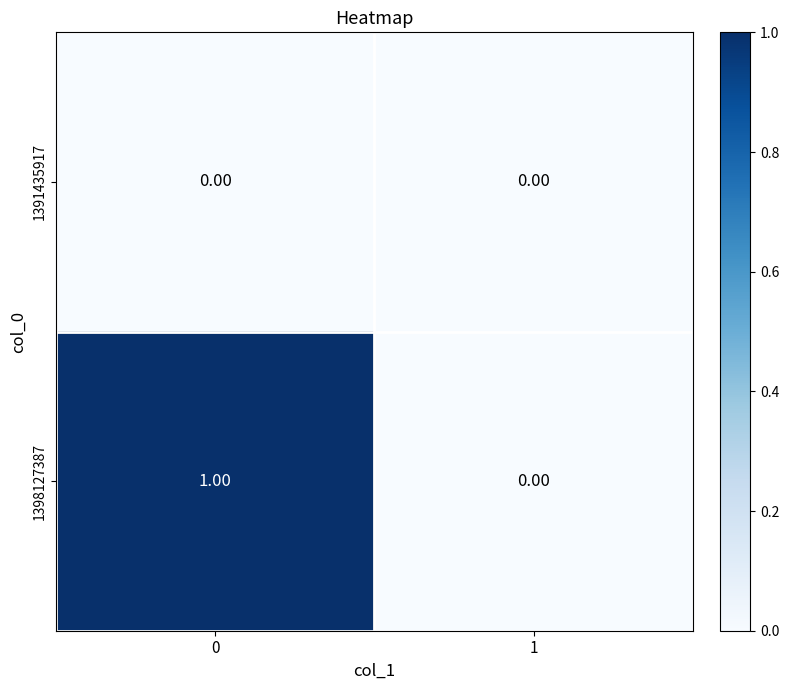

Is the value of 1398127387 at 0 greater than the value of 1391435917 at 1?

Yes